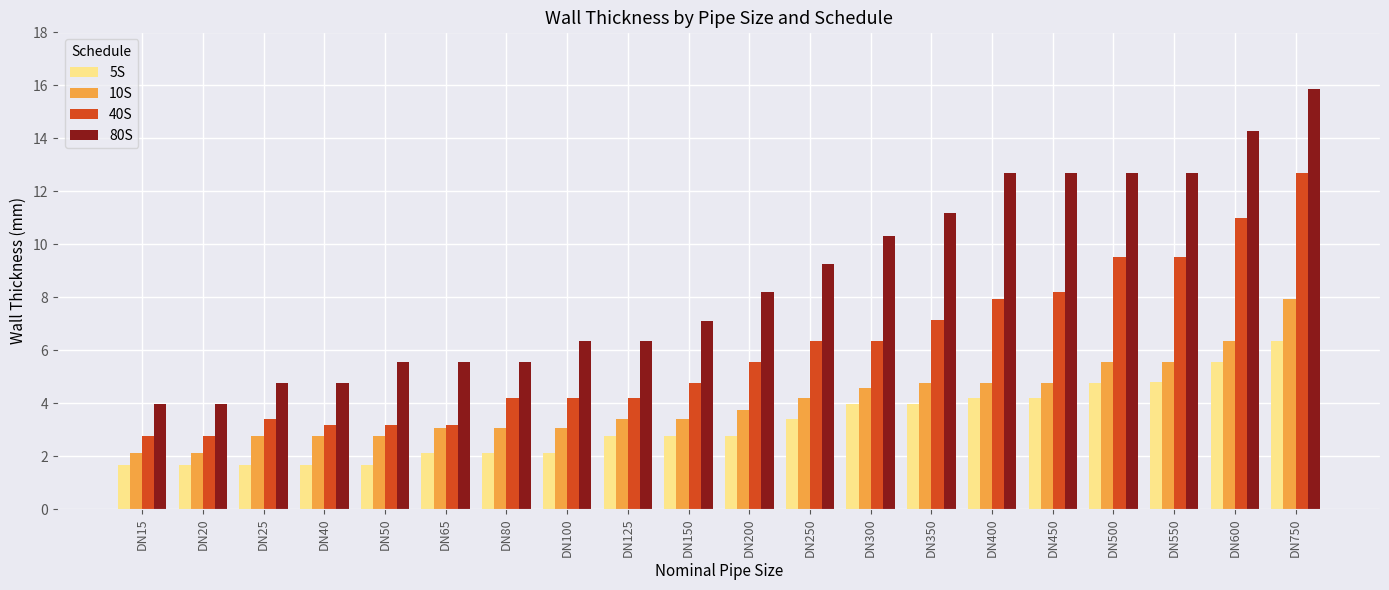

What is the sum of the 5S values at DN600 and DN20?

7.2